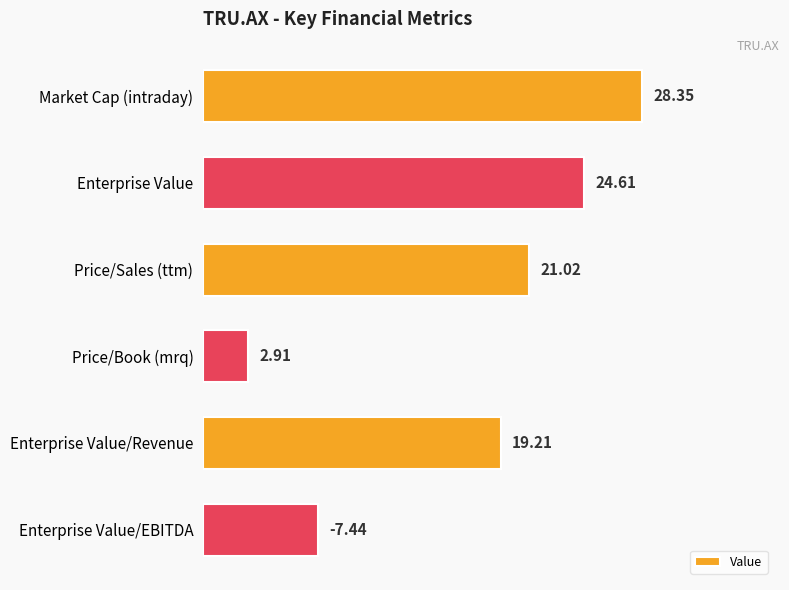

At which label is the value closest to 15?

Enterprise Value/Revenue